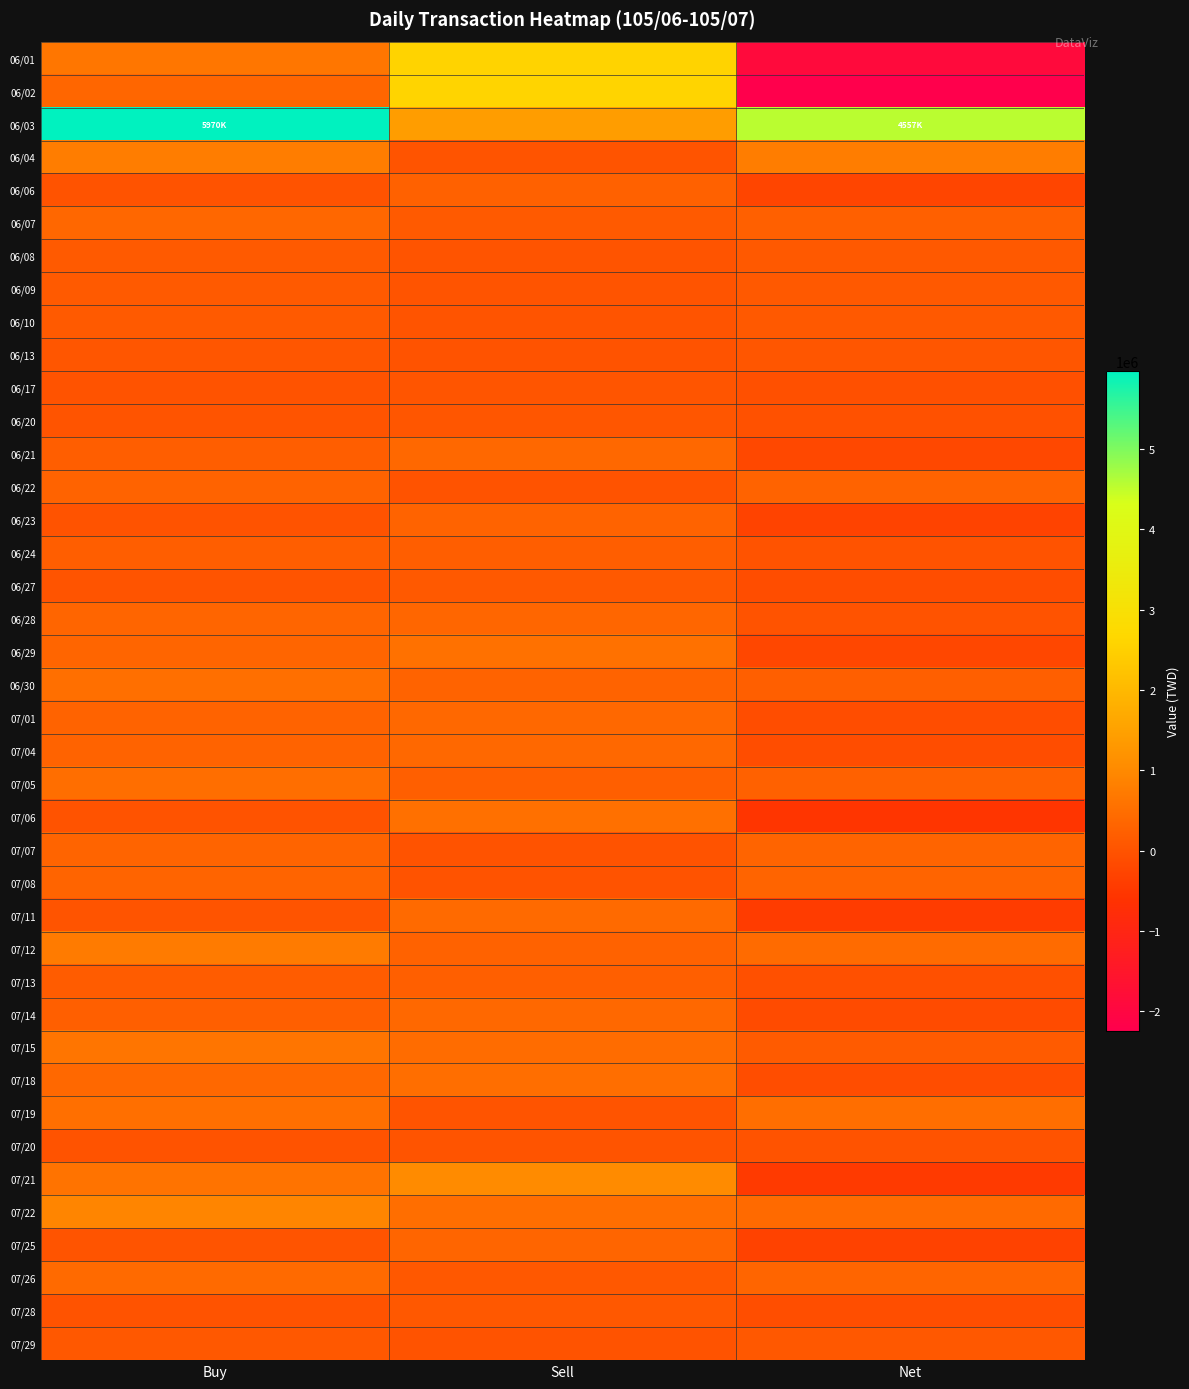

At how many categories does at least one series exceed 1896713?

3